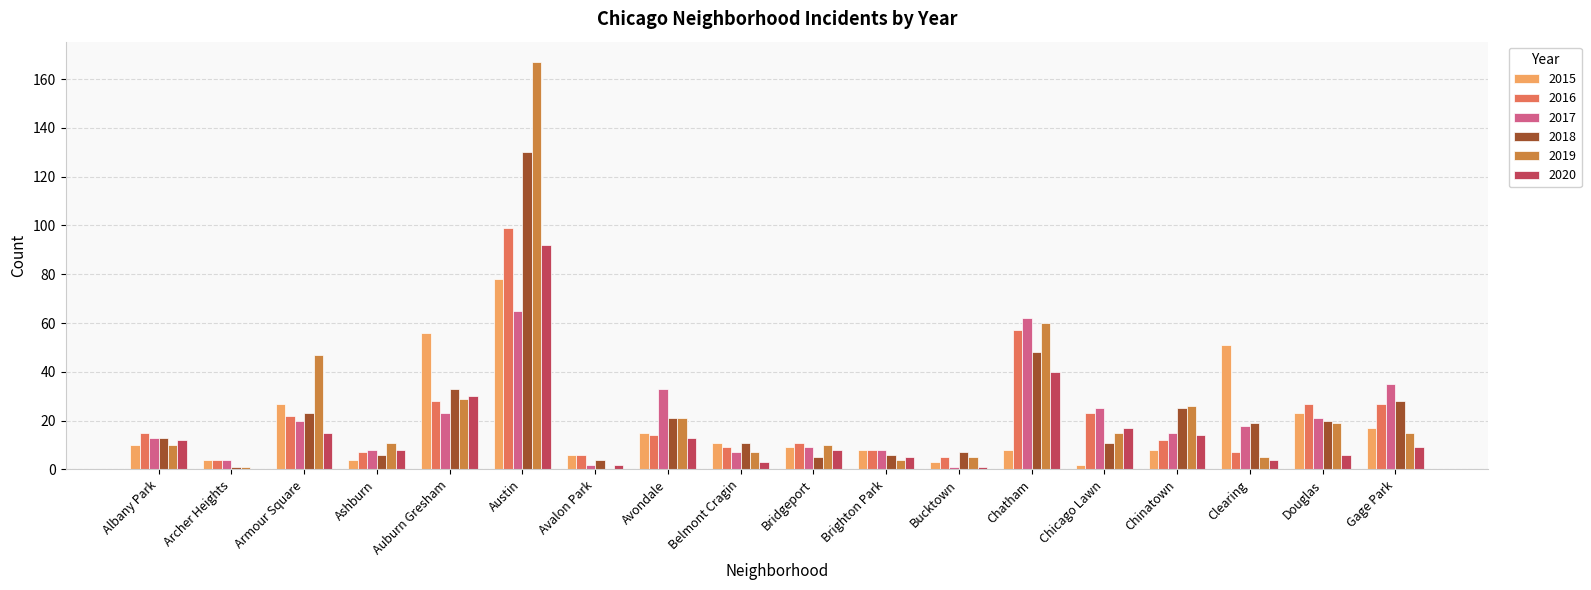

Count the number of categories in the chart.

18